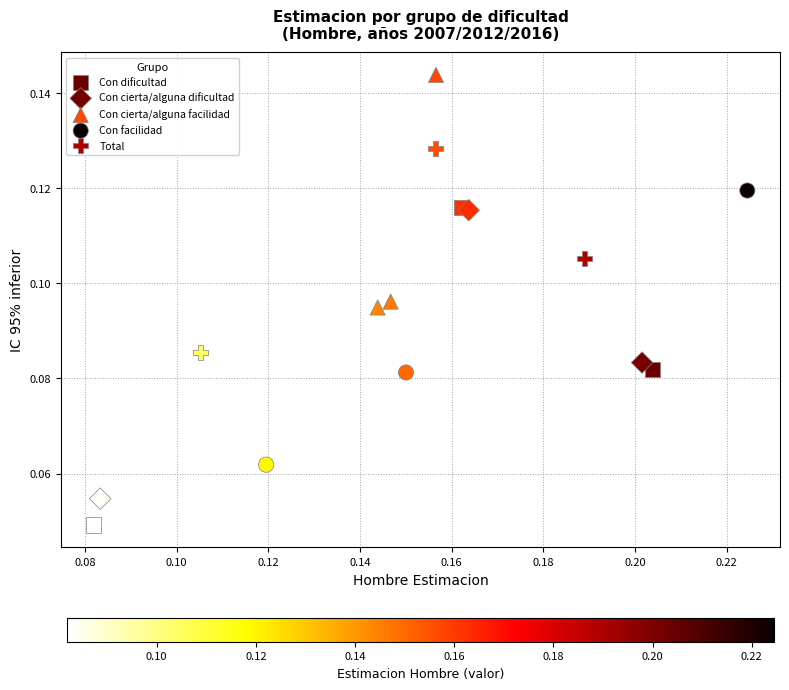

Which series reaches the minimum Y coordinate?

Con dificultad